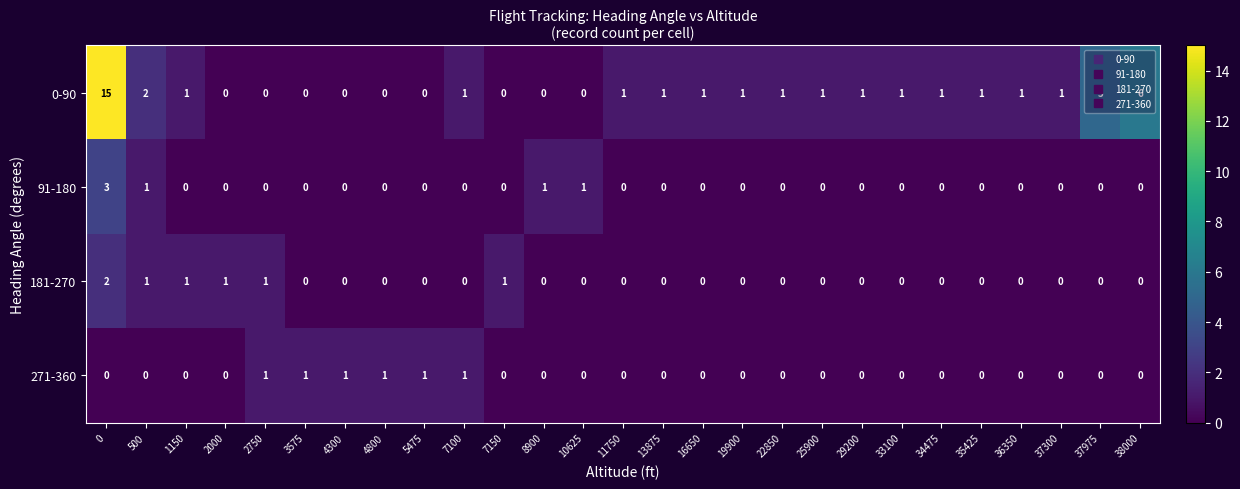

At how many categories does at least one series exceed 13?

1